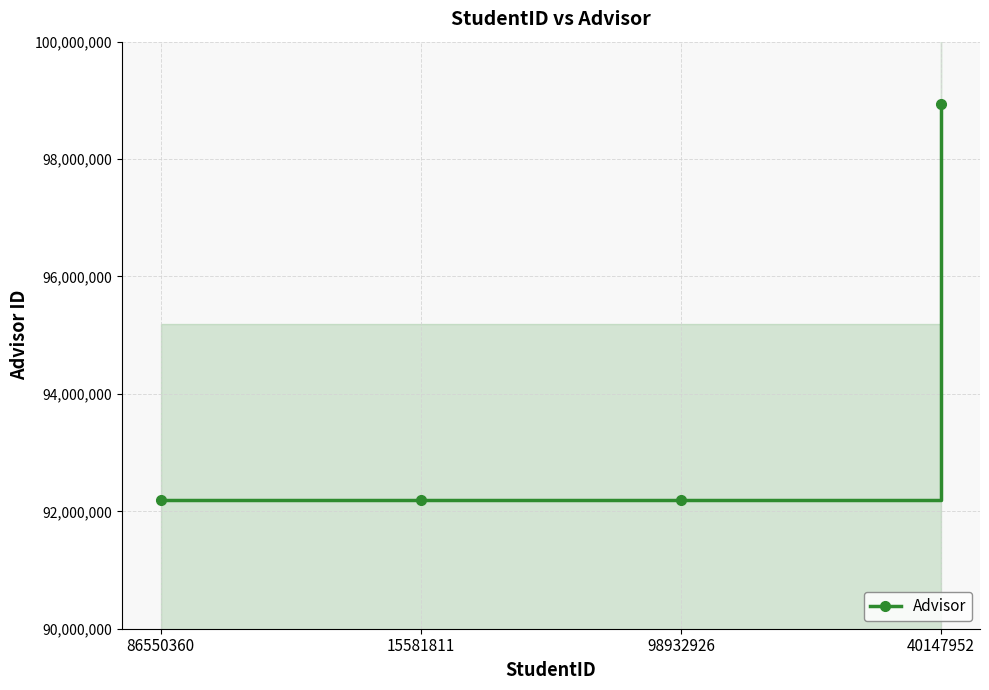

Reading left to right, list all the values displayed in this chart.

86550360=92190577	15581811=92190577	98932926=92190577	40147952=98932969